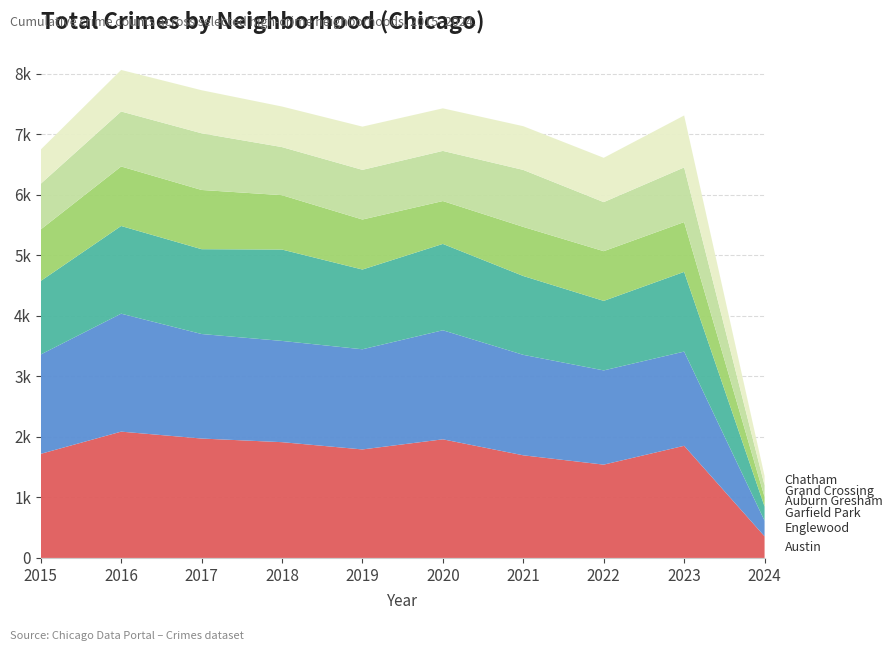

Reading left to right, extract all data points from this chart.

Austin: 1719	2086	1972	1912	1792	1959	1695	1541	1852	357
Englewood: 1641	1948	1726	1672	1654	1801	1659	1556	1556	258
Garfield Park: 1214	1448	1401	1509	1317	1426	1302	1148	1316	234
Auburn Gresham: 851	983	978	898	826	708	811	821	823	159
Grand Crossing: 754	908	936	794	820	828	941	810	902	192
Chatham: 565	686	711	670	714	703	722	732	858	154